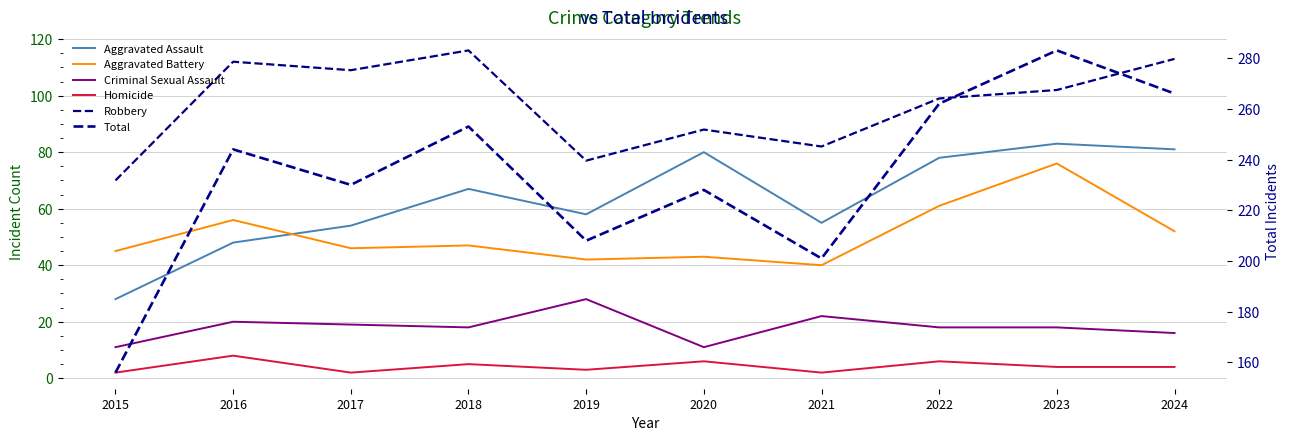

Which has a higher value, 2016 or 2018?

2018